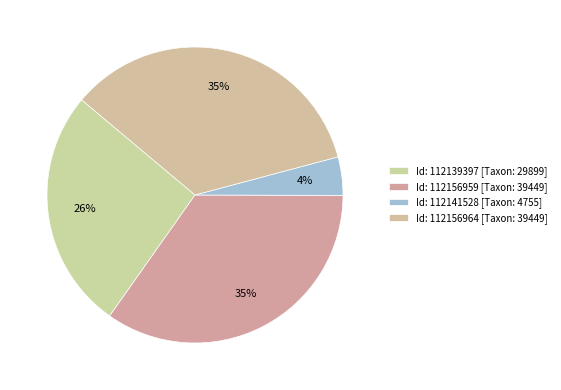

How many segments does this pie chart have?

4